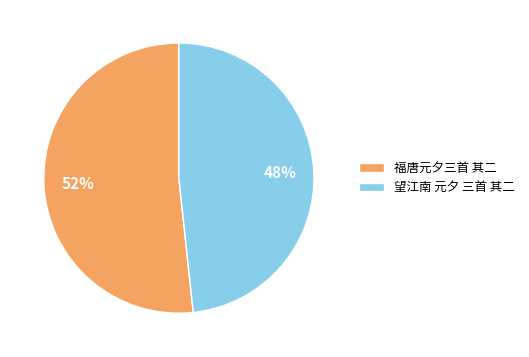

Which category accounts for the majority?

福唐元夕三首 其二